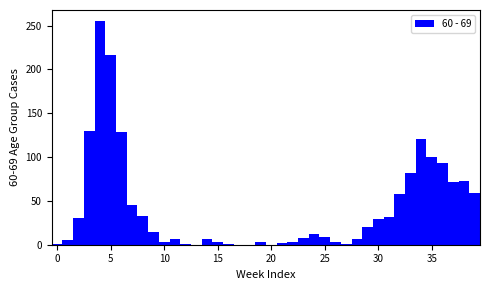

Read against the x-axis, roughly where is the centre of the tallest bar?

4.0